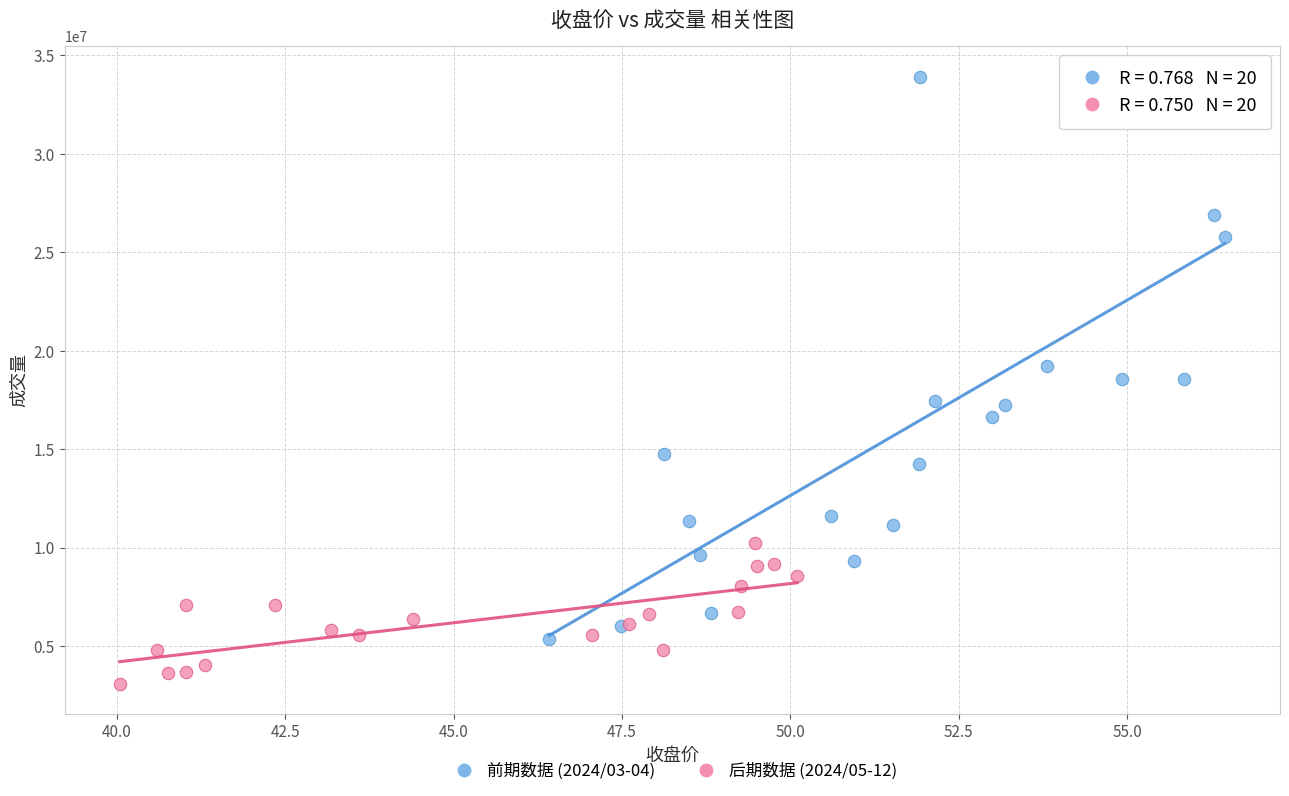

Which series has the widest spread of Y values?

前期数据 (2024/03-04)